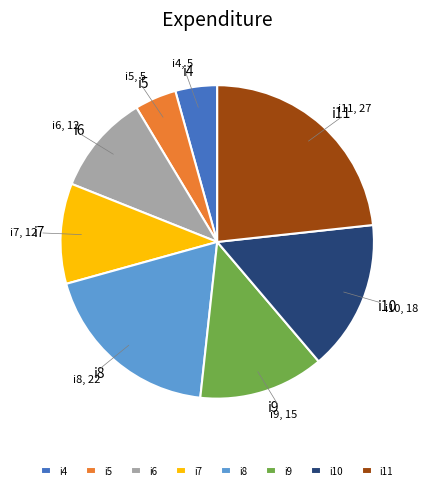

Combined, do i11 and i9 account for over 50%?

No